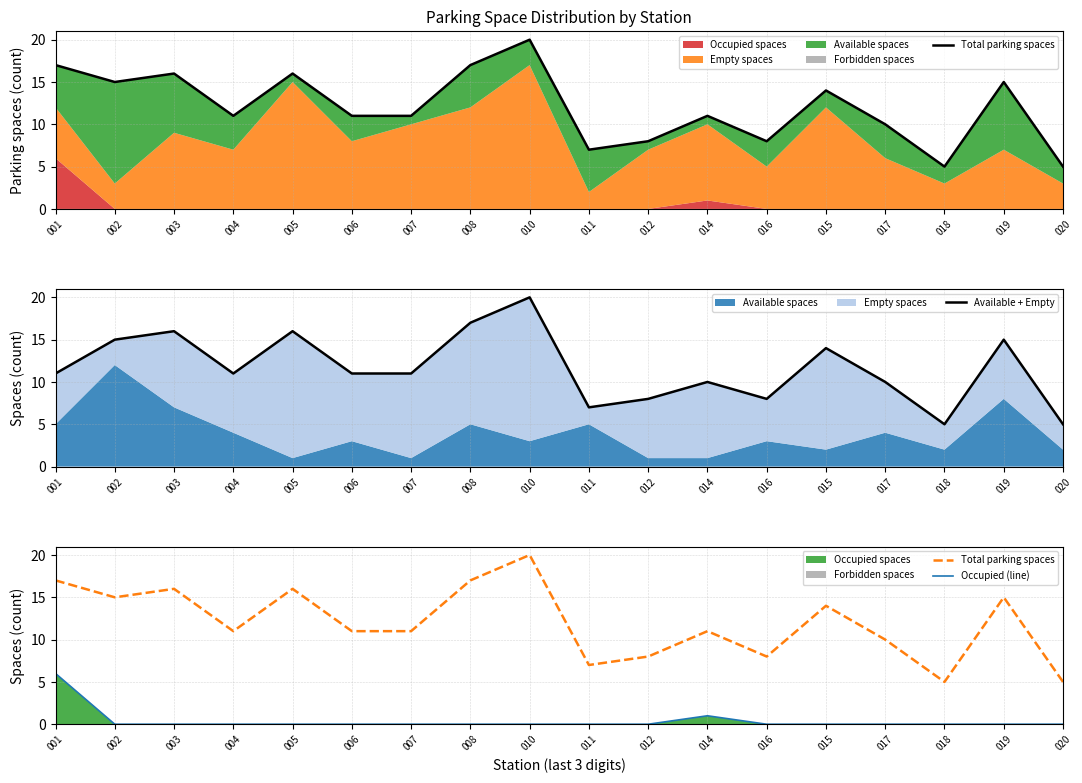

Reading left to right, list all the values displayed in this chart.

Total parking spaces: 001=17	002=15	003=16	004=11	005=16	006=11	007=11	008=17	010=20	011=7	012=8	014=11	016=8	015=14	017=10	018=5	019=15	020=5
Available + Empty: 001=11	002=15	003=16	004=11	005=16	006=11	007=11	008=17	010=20	011=7	012=8	014=10	016=8	015=14	017=10	018=5	019=15	020=5
Occupied (line): 001=6	002=0	003=0	004=0	005=0	006=0	007=0	008=0	010=0	011=0	012=0	014=1	016=0	015=0	017=0	018=0	019=0	020=0